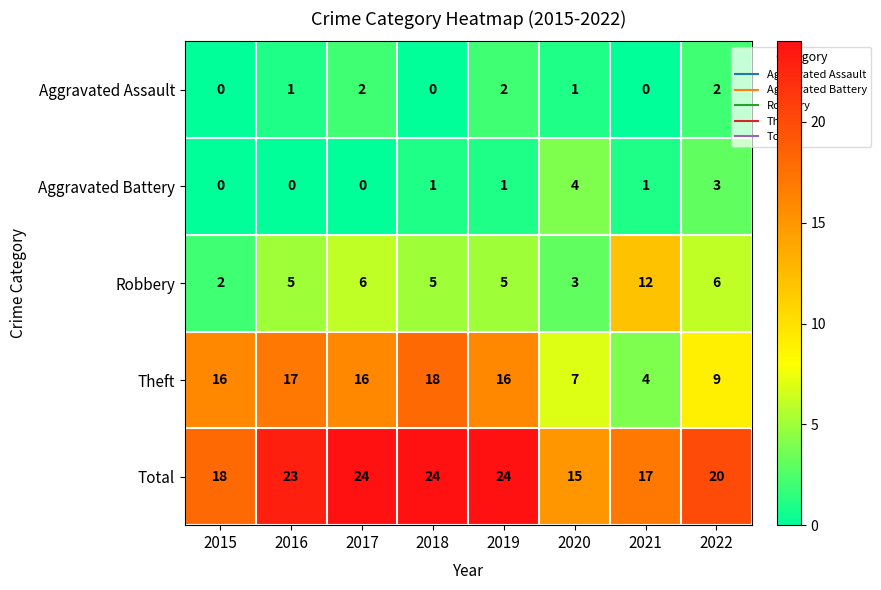

Count the number of data series in this chart.

5